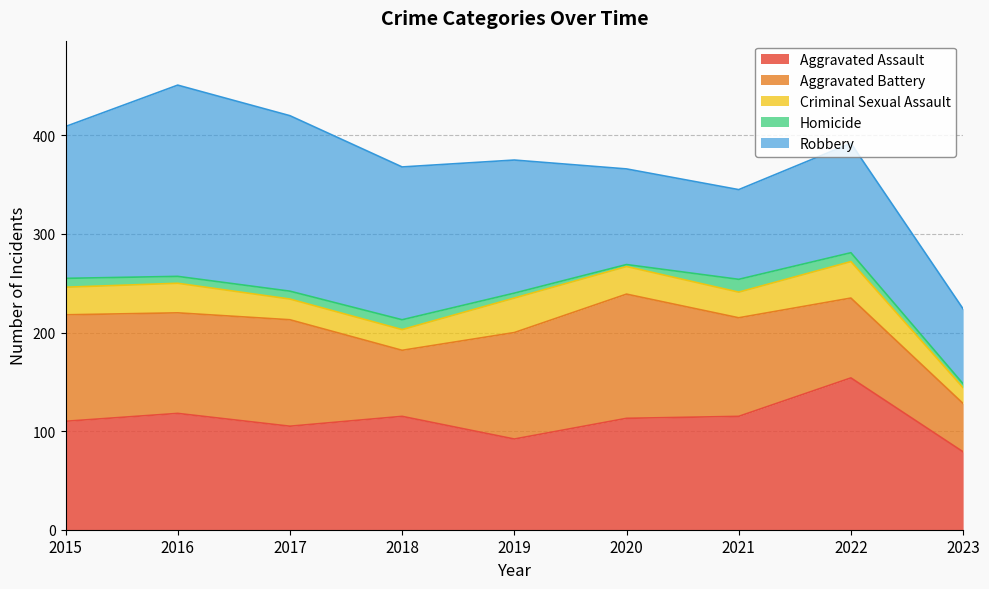

Does the chart display data point markers on the line(s)?

No